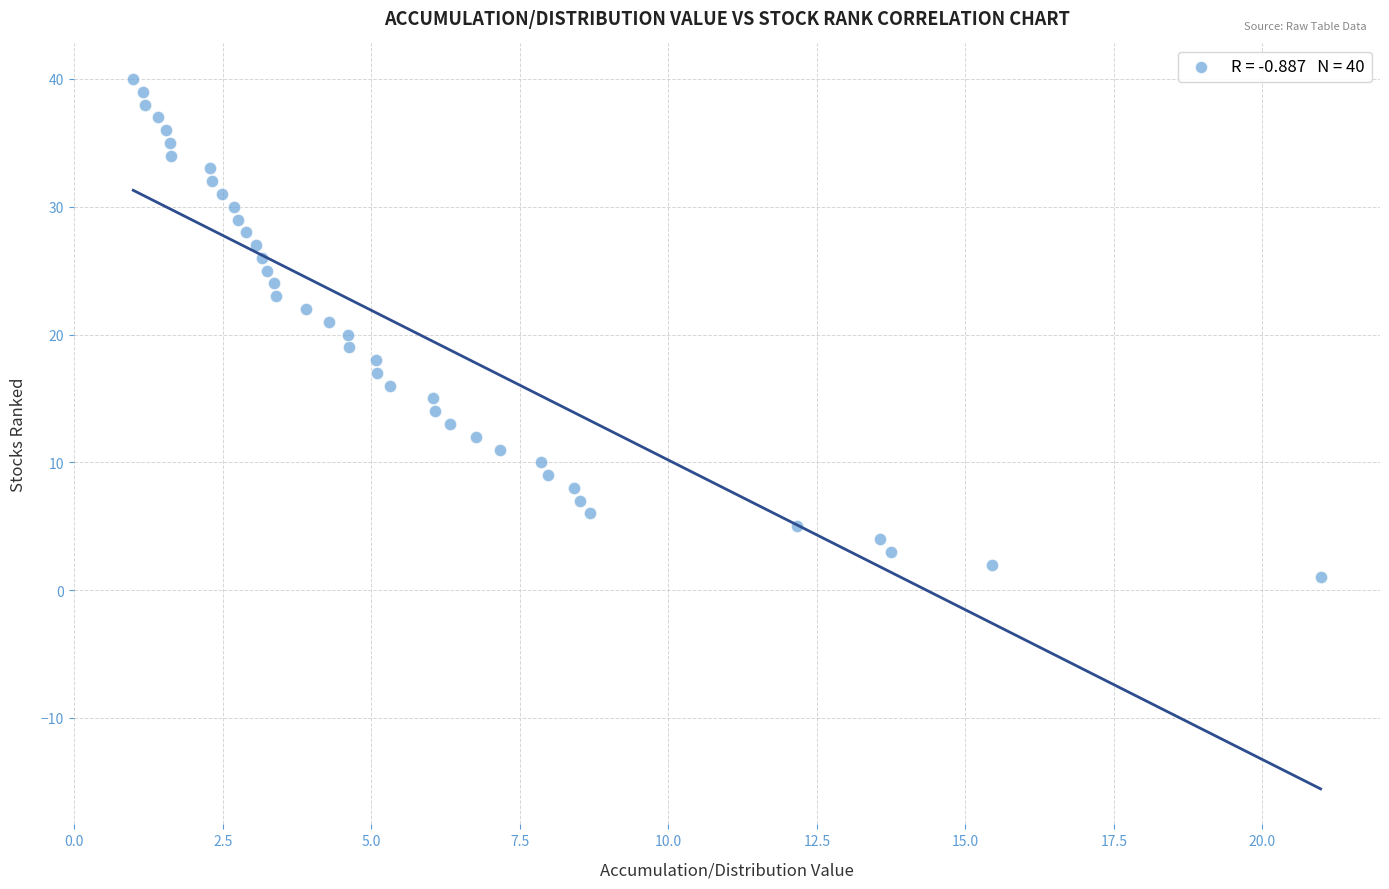

Count the number of points in this scatter plot.

40